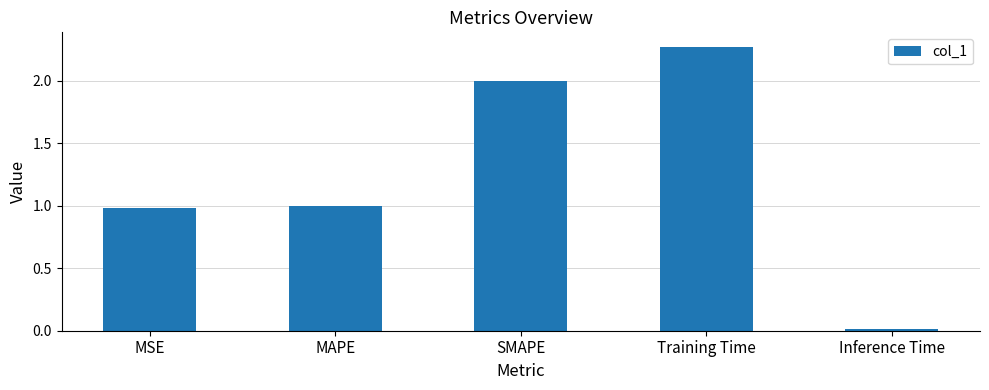

Read the value at SMAPE.

2.0